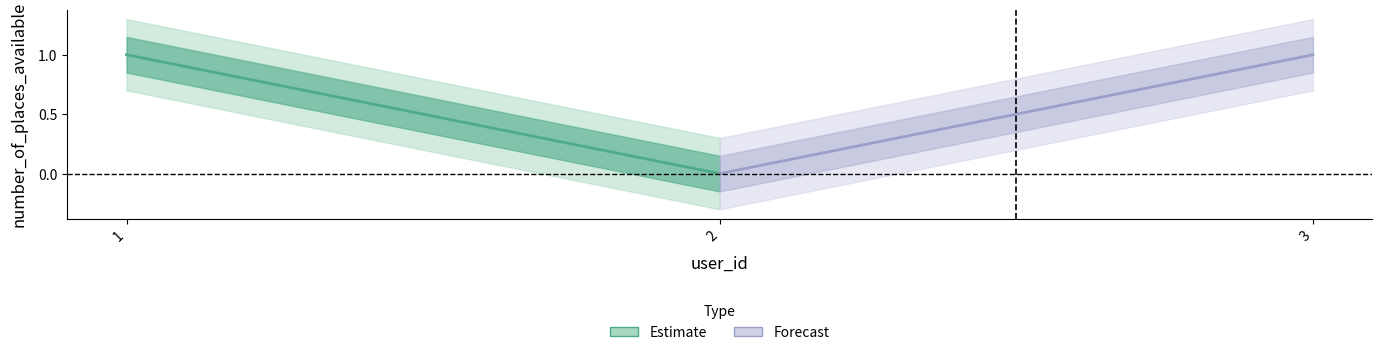

Where is the data nearest to the value 0?

2